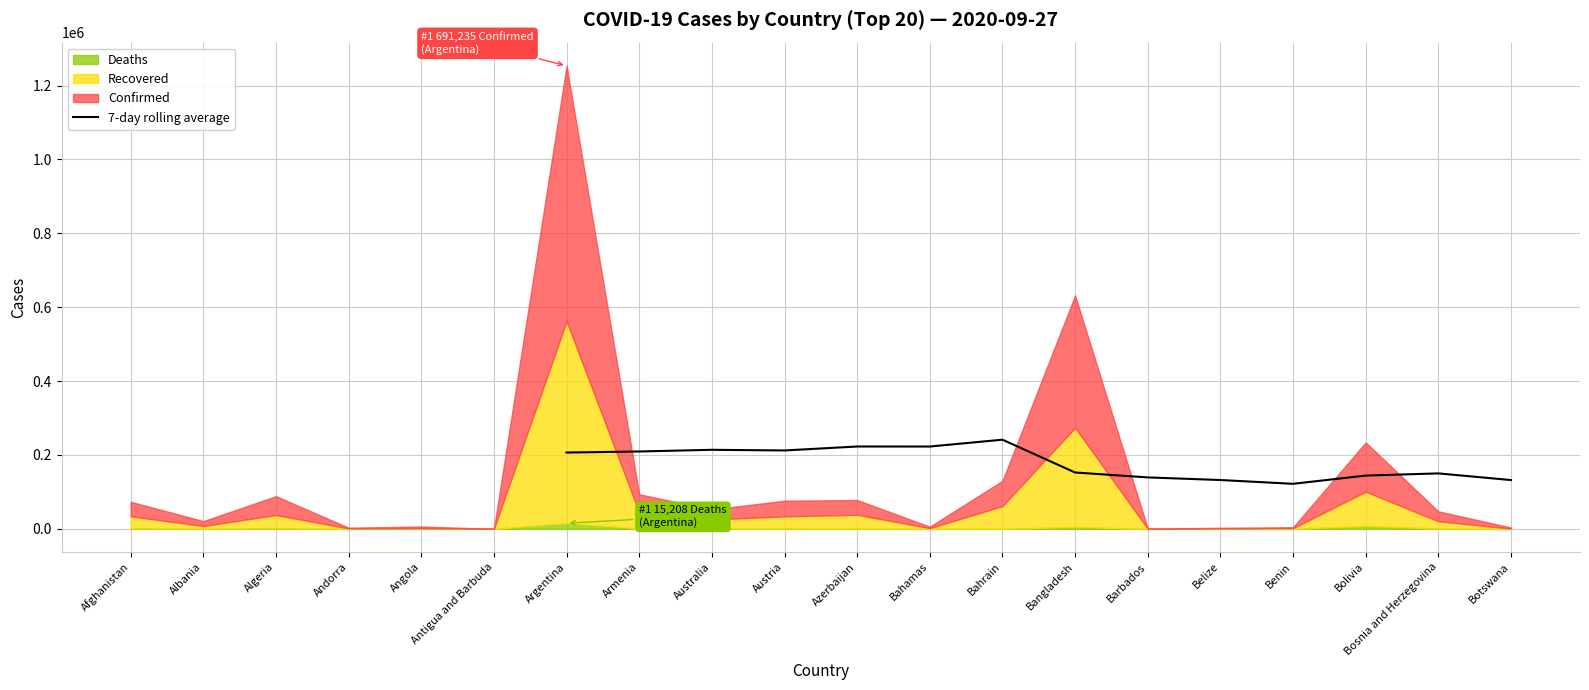

How many interior local peaks (higher than both neighbors) does the data have?

4